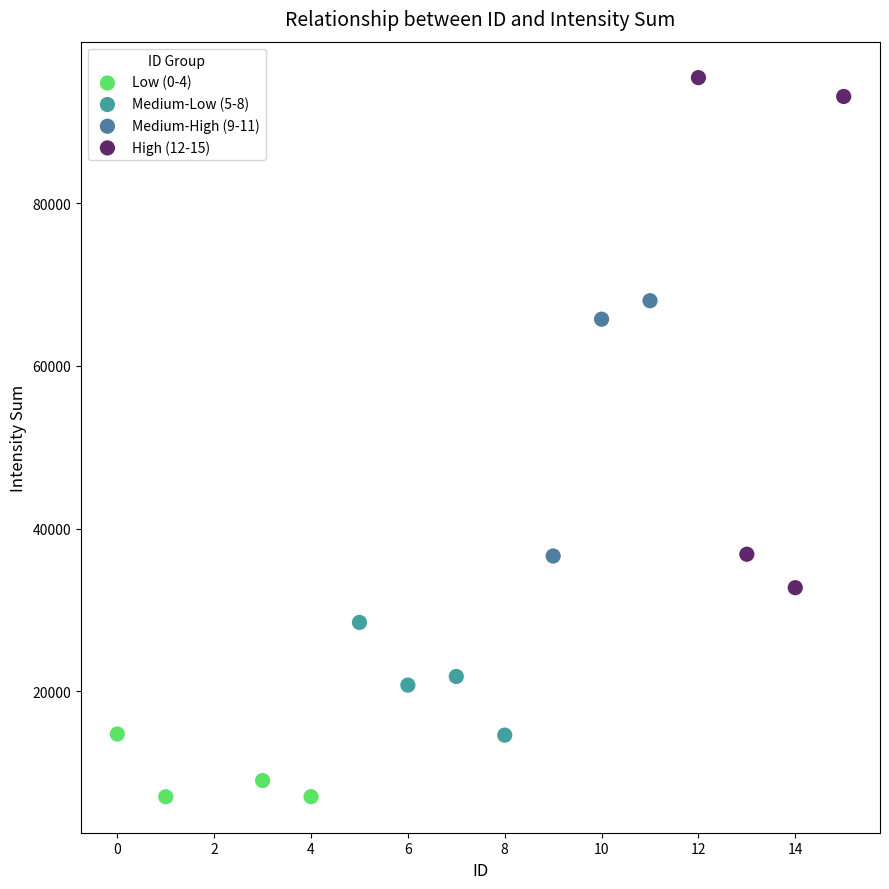

Which series contains the lowest Y value?

Low (0-4)